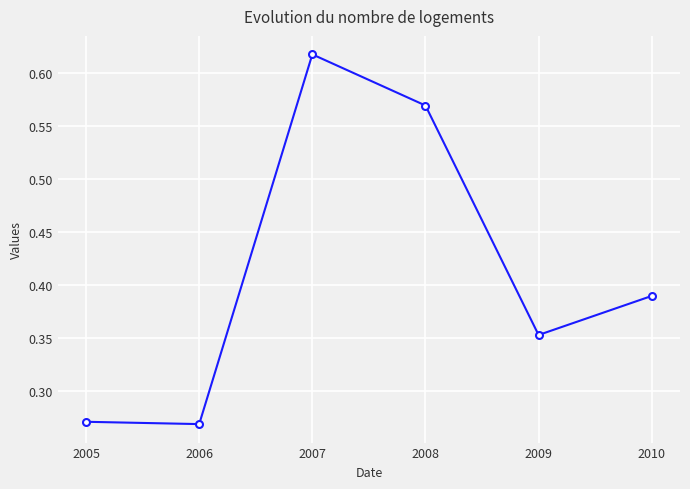

Count the values in the range 0 to 1.

6